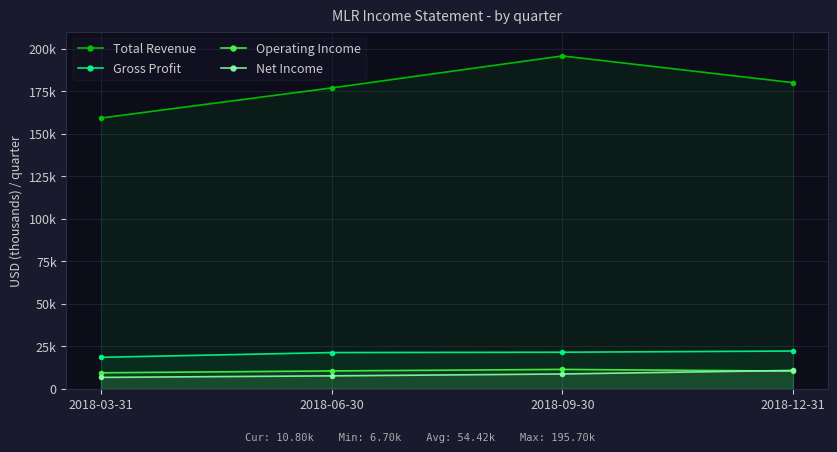

What is the difference between the maximum and second lowest values in the Operating Income series?

1000